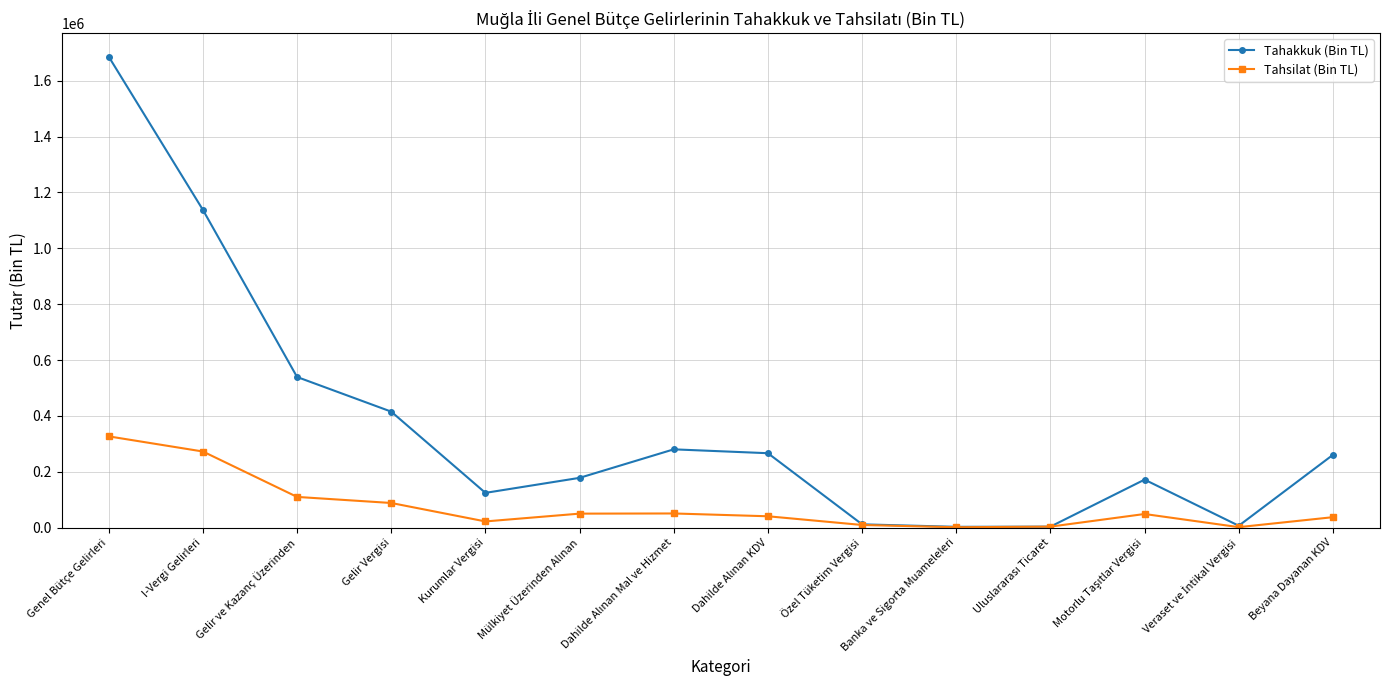

At which category does Tahakkuk (Bin TL) reach its first local valley?

Kurumlar Vergisi